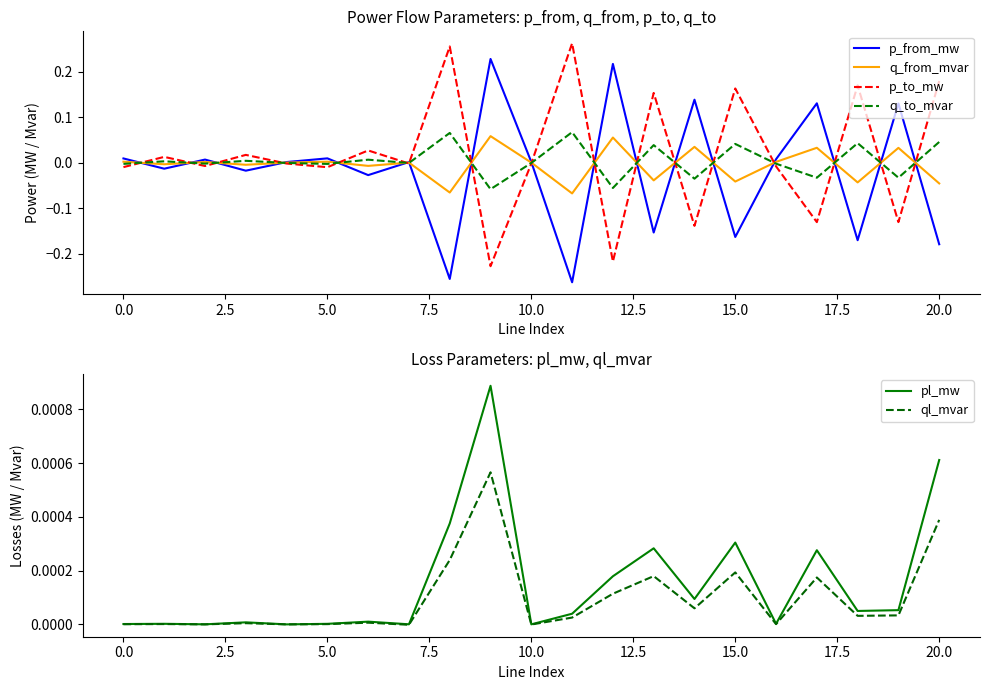

How many values in the q_to_mvar series exceed 0?

9